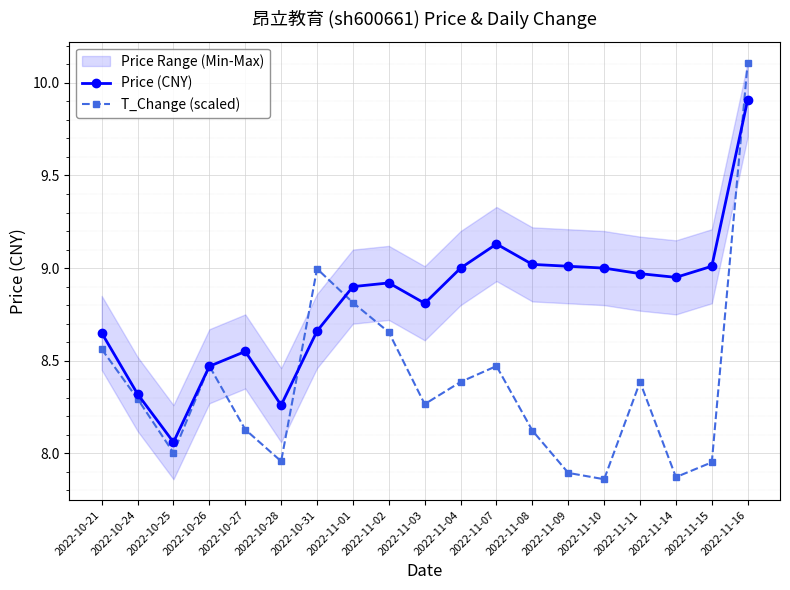

List the labels in order of T_Change (scaled) value, smallest first.

2022-11-10, 2022-11-14, 2022-11-09, 2022-11-15, 2022-10-28, 2022-10-25, 2022-11-08, 2022-10-27, 2022-11-03, 2022-10-24, 2022-11-04, 2022-11-11, 2022-10-26, 2022-11-07, 2022-10-21, 2022-11-02, 2022-11-01, 2022-10-31, 2022-11-16